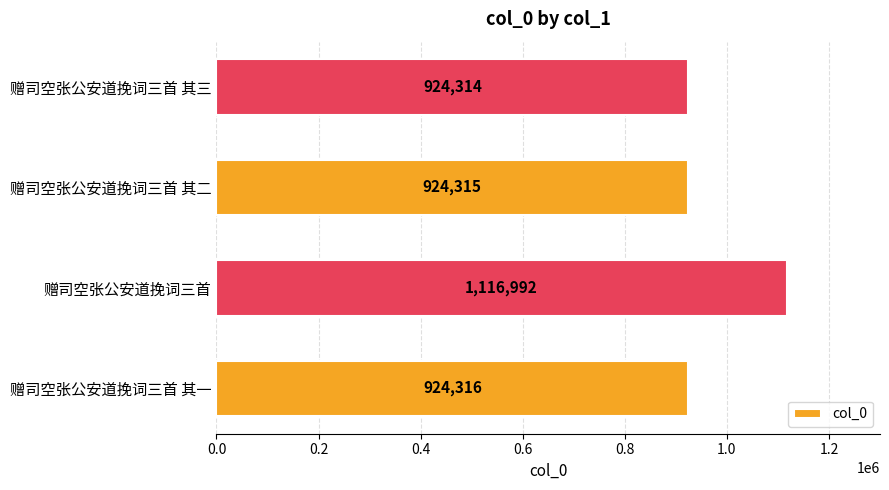

Are the bars horizontal?

Yes